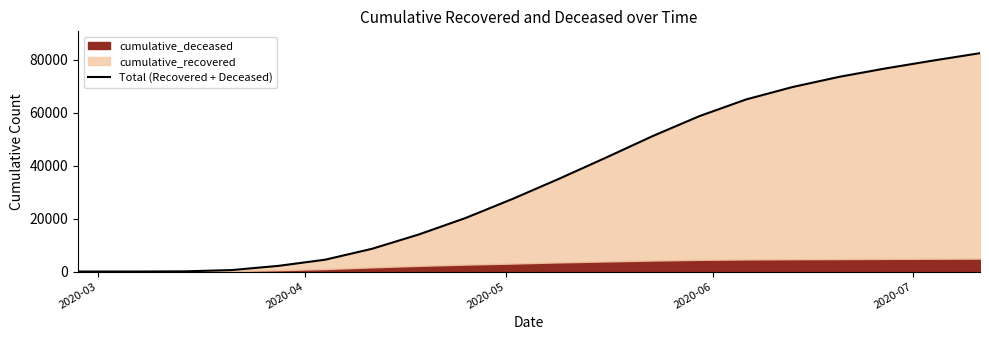

What is the smallest value displayed?

3